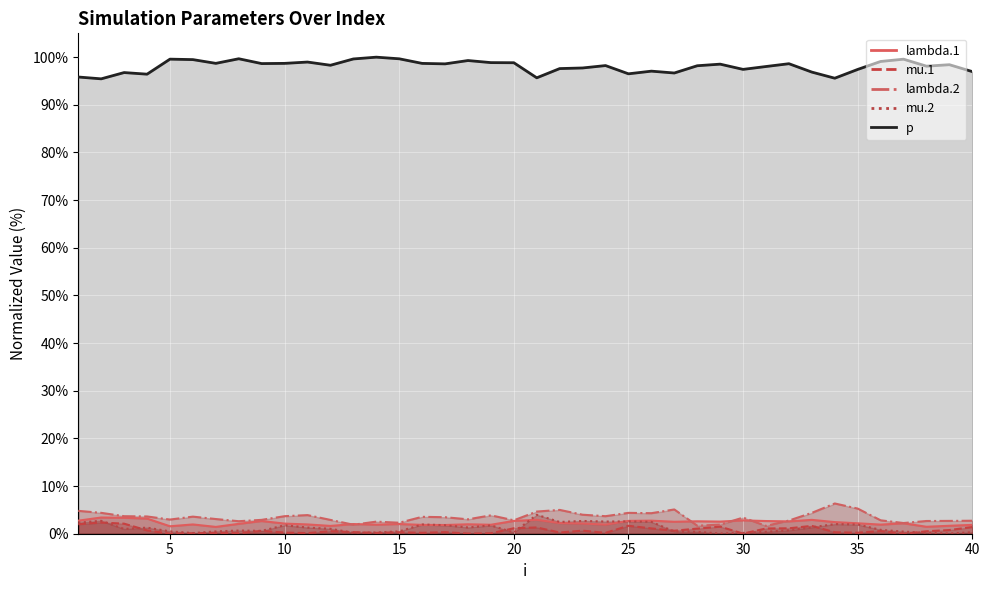

Reading left to right, extract all data points from this chart.

lambda.1: 2.7	3.4	3.3	3.2	1.6	1.9	1.4	2.1	2.7	2.1	1.9	1.6	2.0	1.9	2.0	1.9	1.8	2.0	1.9	2.7	2.9	2.2	2.1	1.9	2.7	2.7	2.5	2.6	2.5	2.8	2.7	2.6	2.9	2.4	2.2	1.9	2.2	1.5	1.7	1.9
mu.1: 2.0	2.3	2.1	0.7	0.0	0.1	0.2	0.1	0.6	0.2	0.1	0.5	0.3	0.2	0.3	0.2	0.3	0.0	0.1	1.1	1.3	0.3	0.6	0.2	1.7	1.1	0.6	1.1	1.5	0.0	1.1	1.1	1.6	0.3	0.2	0.6	0.0	0.5	0.8	1.4
lambda.2: 4.8	4.4	3.7	3.6	3.0	3.6	3.1	2.6	2.9	3.7	3.9	2.9	1.9	2.5	2.3	3.5	3.5	3.0	3.9	2.8	4.7	5.0	4.0	3.7	4.4	4.3	5.1	1.7	1.9	3.4	1.6	2.8	4.4	6.3	5.3	2.8	2.2	2.7	2.7	2.7
mu.2: 2.3	2.7	1.0	1.3	0.5	0.1	0.5	0.7	0.6	1.8	1.3	1.0	0.2	0.3	0.5	1.9	1.8	1.3	1.7	0.3	4.0	2.5	2.7	2.6	2.6	2.5	0.5	0.4	0.0	0.2	0.4	0.7	1.3	2.0	1.9	0.8	0.4	0.2	0.0	0.3
p: 95.8	95.5	96.8	96.4	99.6	99.5	98.7	99.7	98.7	98.7	99.0	98.3	99.6	100.0	99.7	98.7	98.6	99.3	98.9	98.8	95.7	97.6	97.7	98.2	96.5	97.1	96.7	98.2	98.5	97.4	98.0	98.6	96.9	95.6	97.4	99.1	99.6	98.1	98.4	97.0